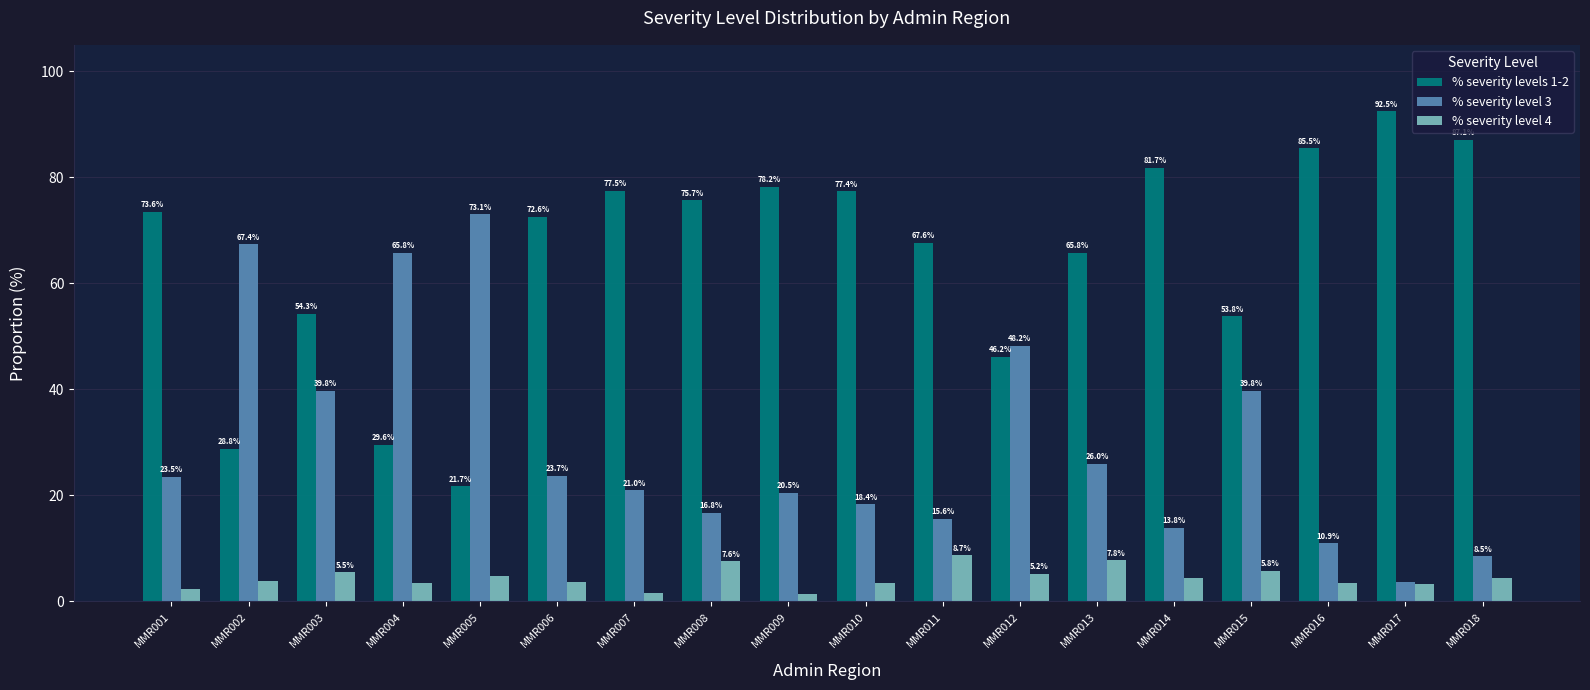

What is the difference between the second highest and minimum values in the % severity levels 1-2 series?

65.4